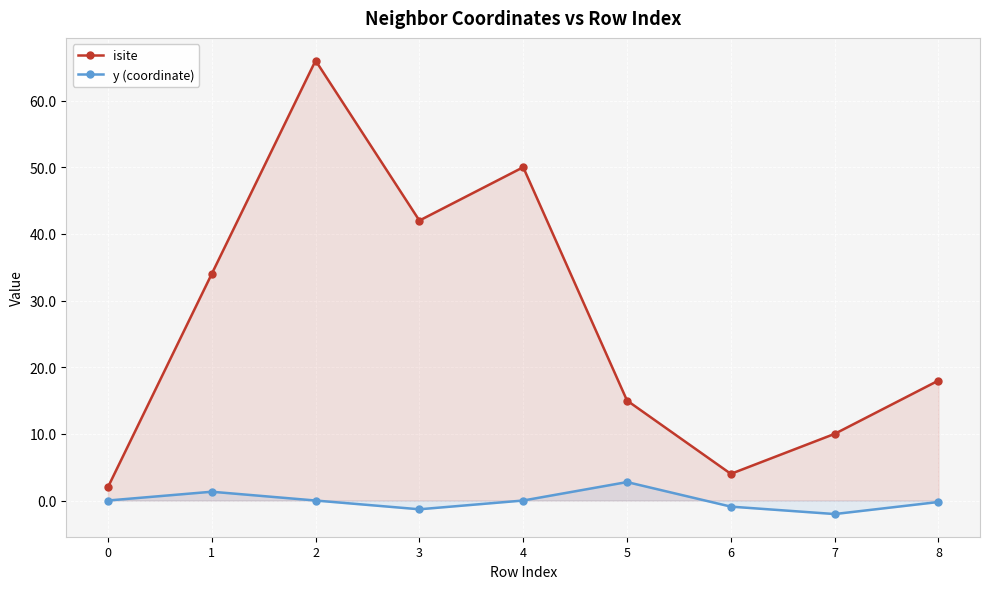

Which series has the widest spread of values?

isite